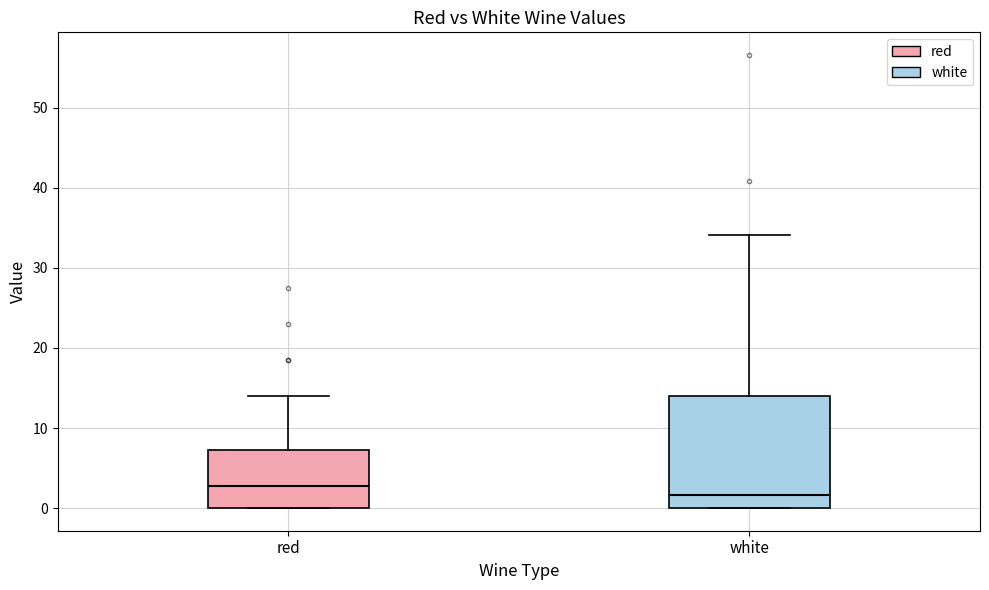

Reading left to right, transcribe this box plot: for each box, give where its median line is, the range the box spans, and where its two whiskers end, as read against the y-axis. The values are not printed on the chart, so give them approximately, as read against the axis.

red: median 3, box 0 to 7, whiskers 0 to 14
white: median 2, box 0 to 14, whiskers 0 to 34